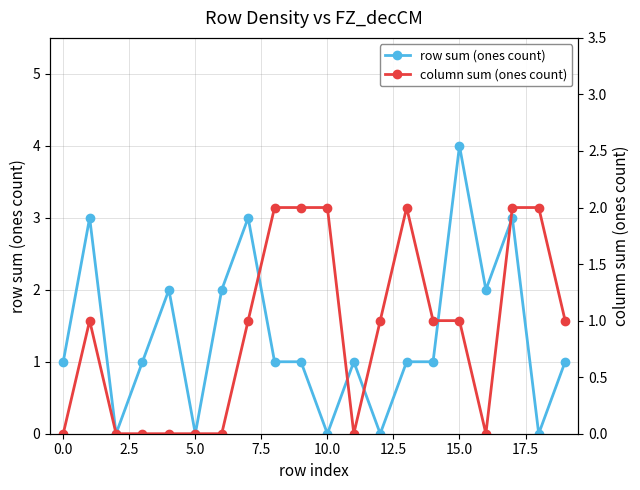

Rank the series by their average value, from lowest to highest.

column sum (ones count), row sum (ones count)